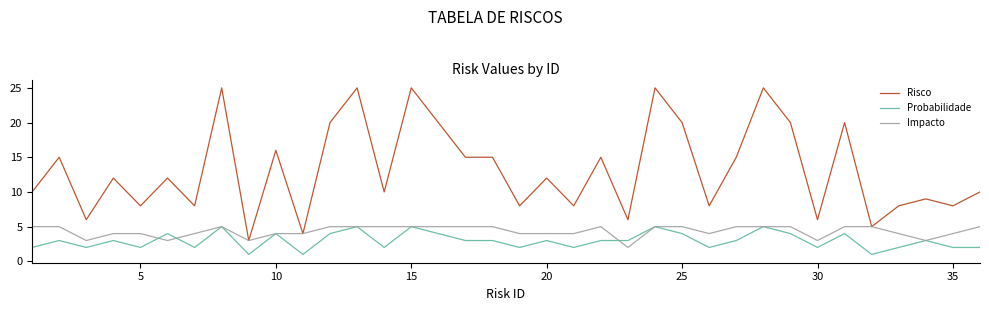

How many distinct data groups are displayed?

3